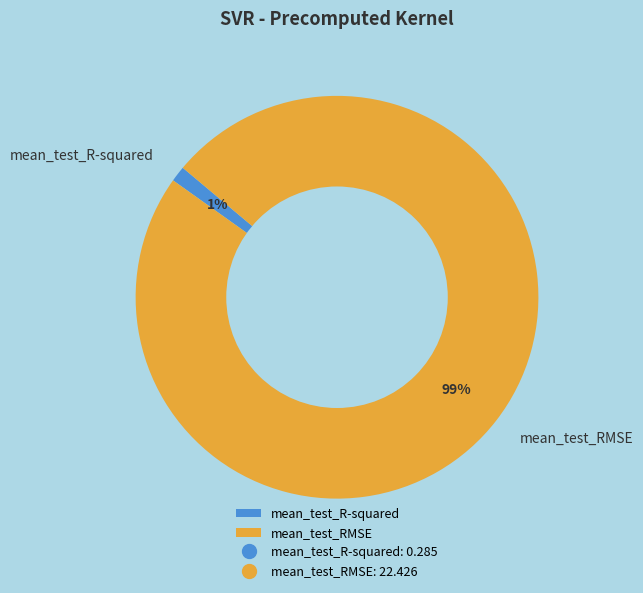

Do mean_test_R-squared and mean_test_RMSE together represent more than half of the pie?

Yes